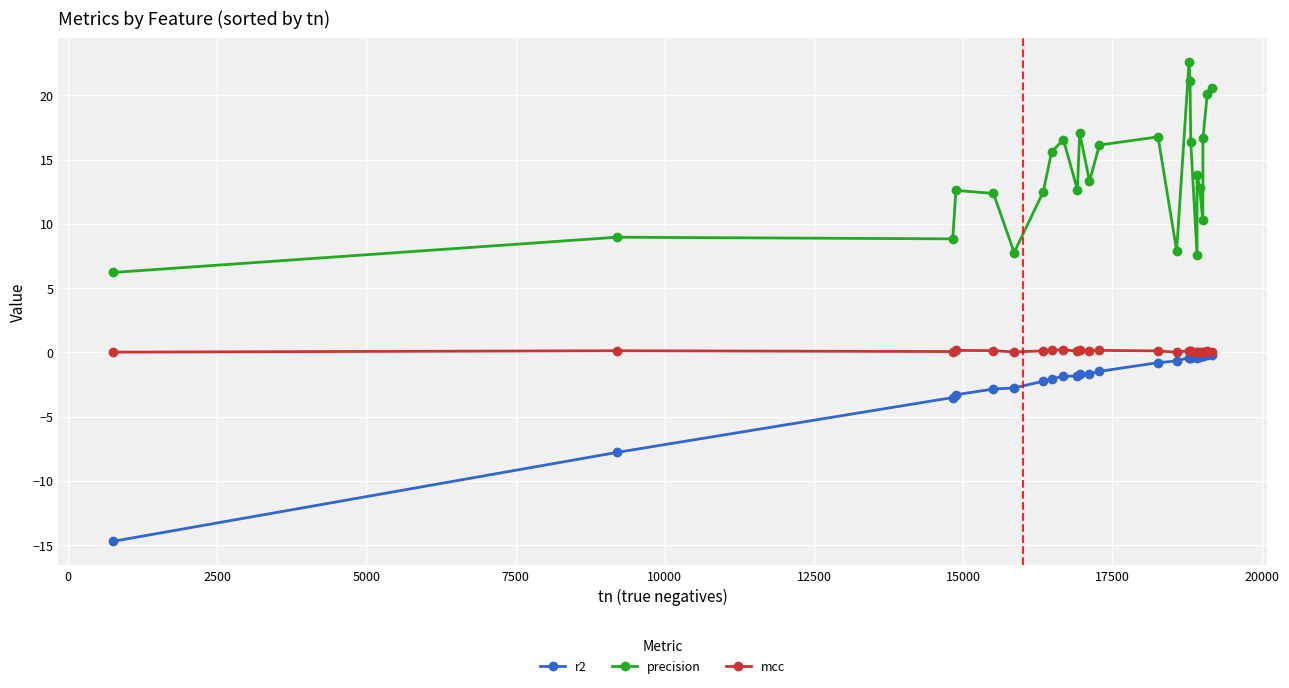

What is the difference between the second highest and minimum values in the precision series?

14.9